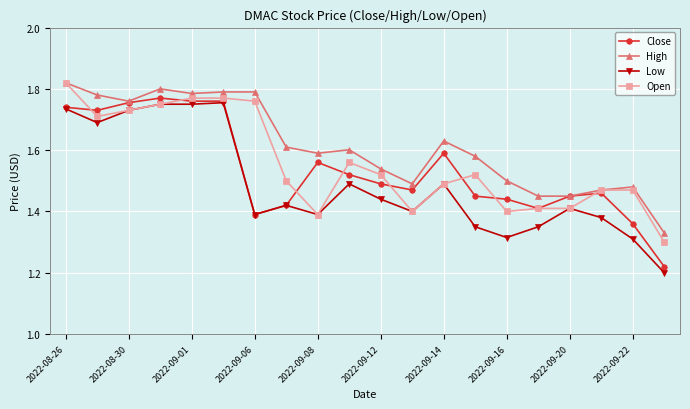

True or false: Open has more than 0 interior local peaks.

True